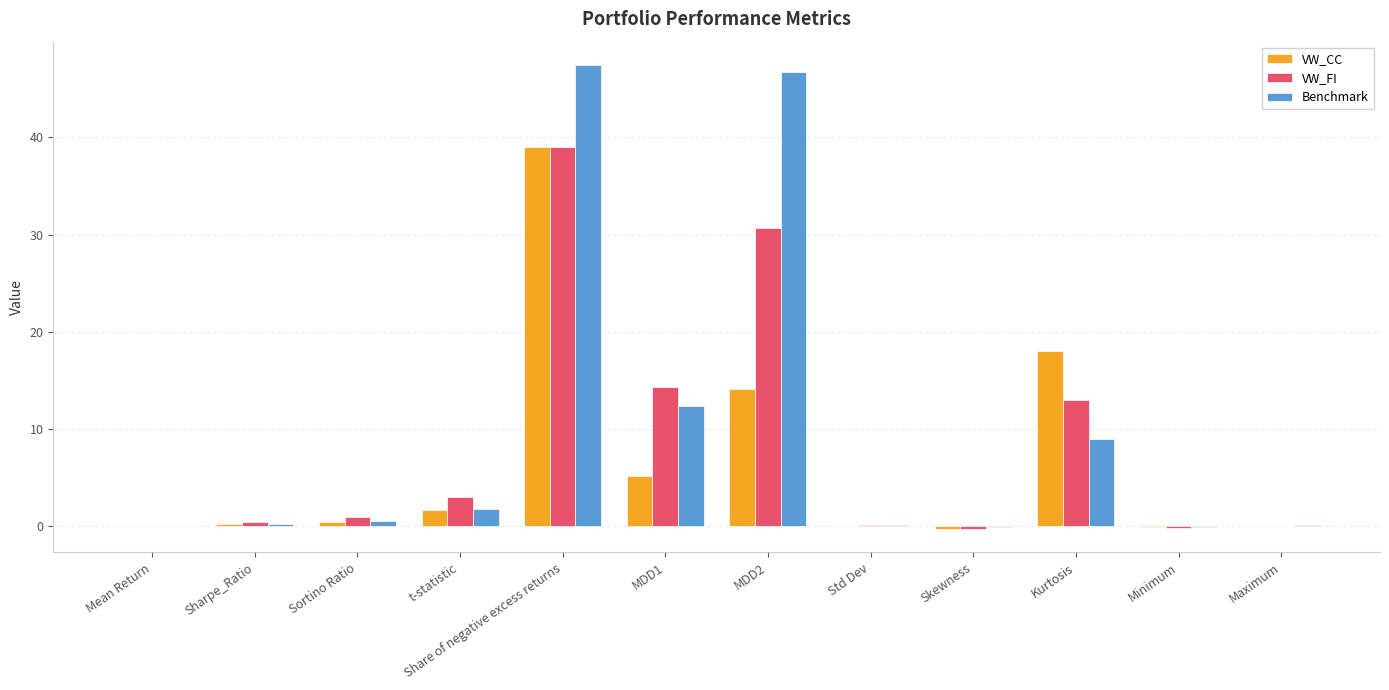

Are the bars horizontal?

No